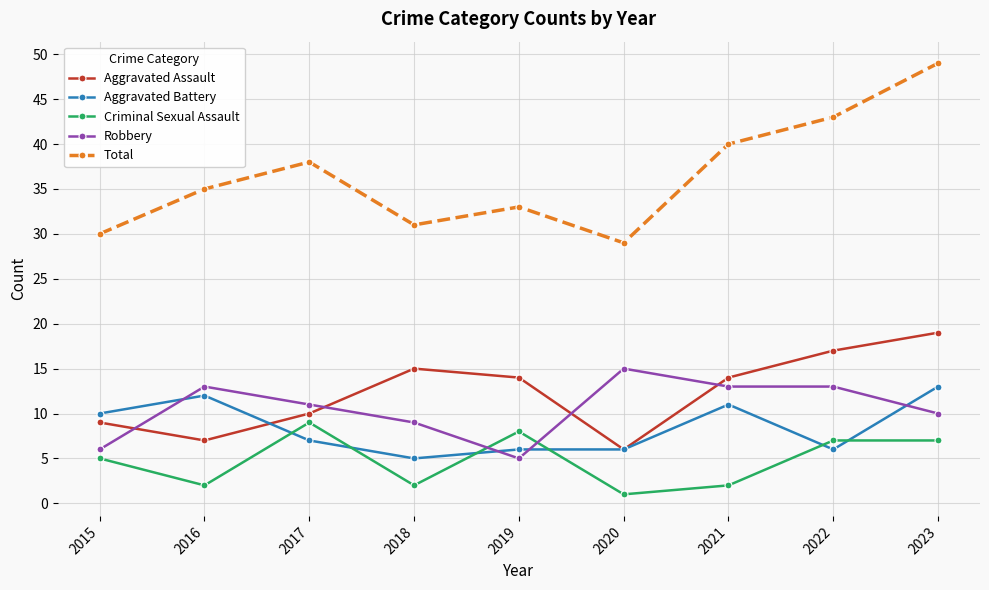

Reading right to left, transcribe all the data shown in this chart.

Aggravated Assault: 2023=19	2022=17	2021=14	2020=6	2019=14	2018=15	2017=10	2016=7	2015=9
Aggravated Battery: 2023=13	2022=6	2021=11	2020=6	2019=6	2018=5	2017=7	2016=12	2015=10
Criminal Sexual Assault: 2023=7	2022=7	2021=2	2020=1	2019=8	2018=2	2017=9	2016=2	2015=5
Robbery: 2023=10	2022=13	2021=13	2020=15	2019=5	2018=9	2017=11	2016=13	2015=6
Total: 2023=49	2022=43	2021=40	2020=29	2019=33	2018=31	2017=38	2016=35	2015=30